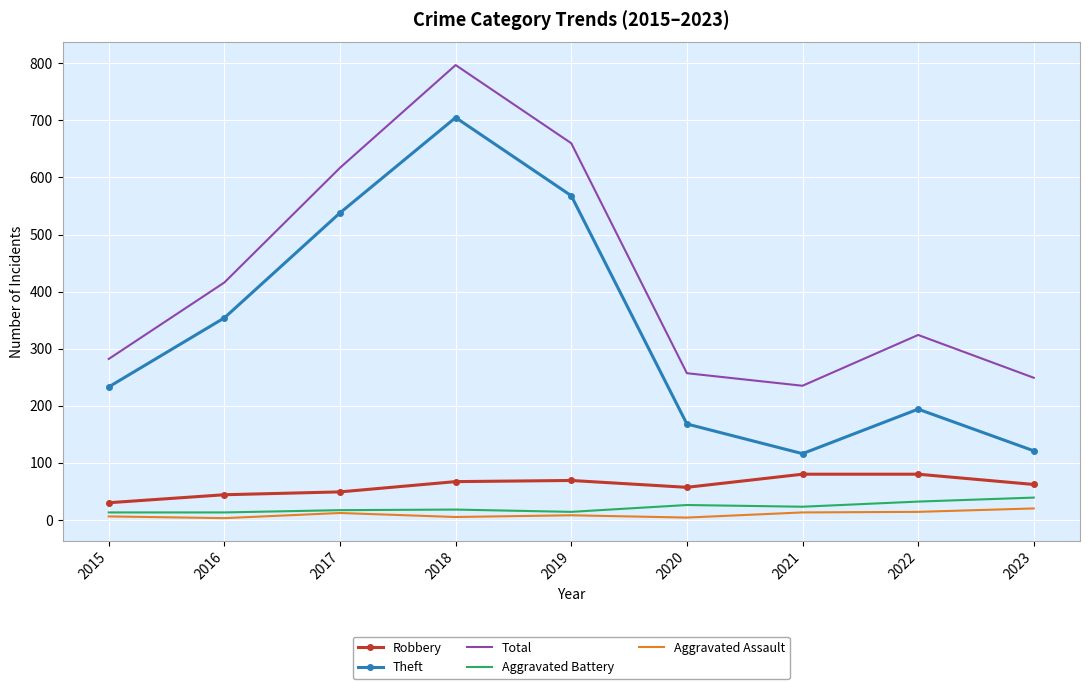

What is the minimum value for Aggravated Battery?

13